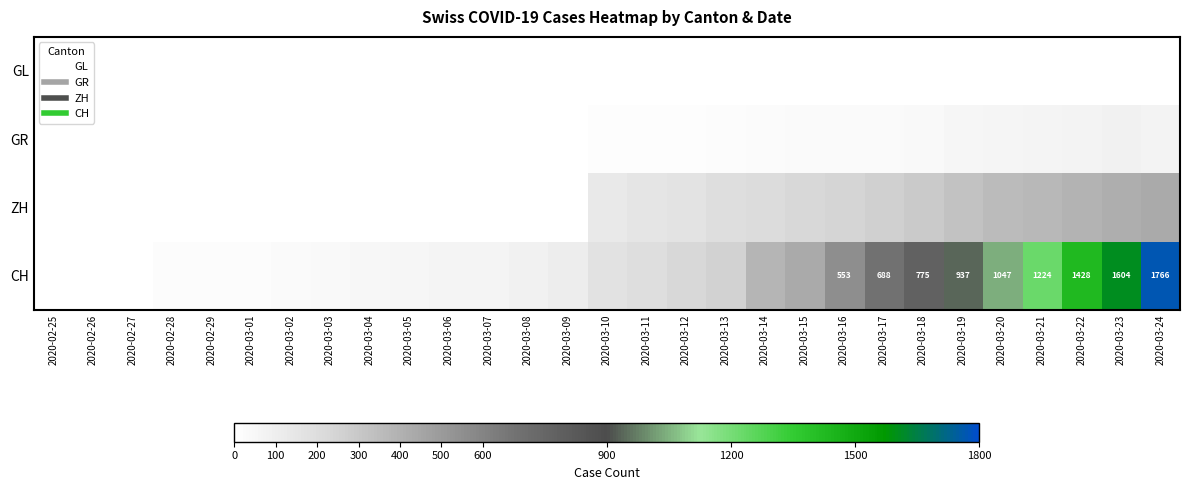

How many positive values does the CH series have?

28